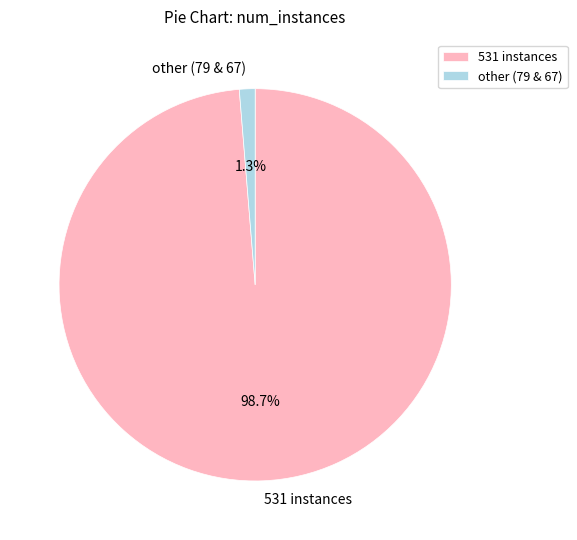

Count the number of slices in the pie.

2